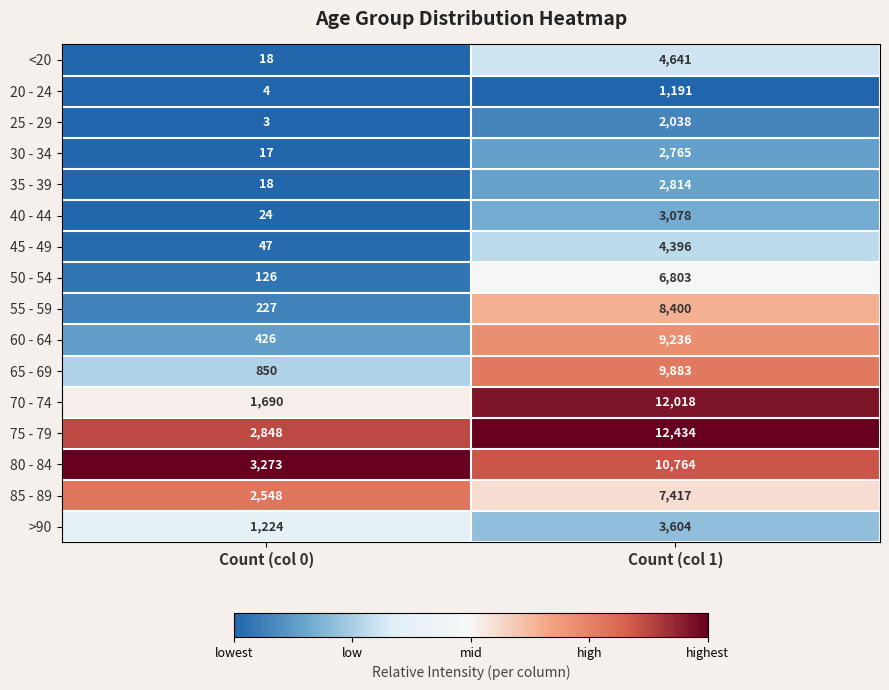

What is the spread (max minus min) of values at Count (col 1)?

11243